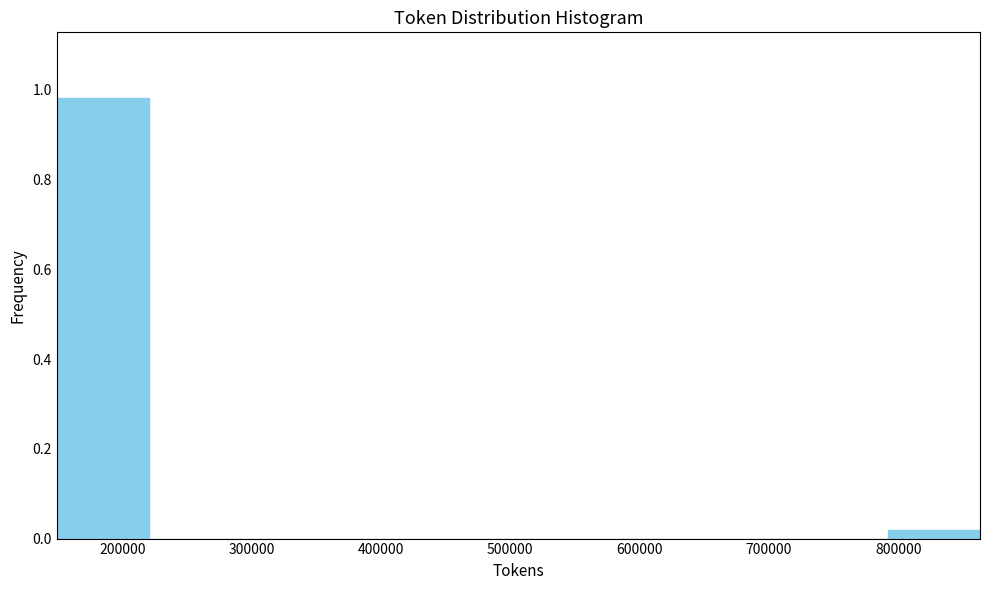

Over which range of the x-axis is the bar tallest?

150000 to 220000